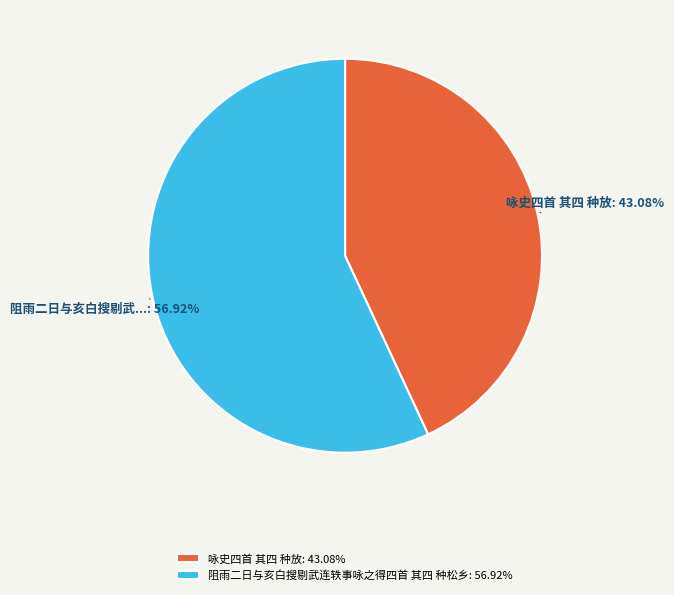

True or false: 阻雨二日与亥白搜剔武连轶事咏之得四首 其四 种松乡 accounts for 42% of the total.

False